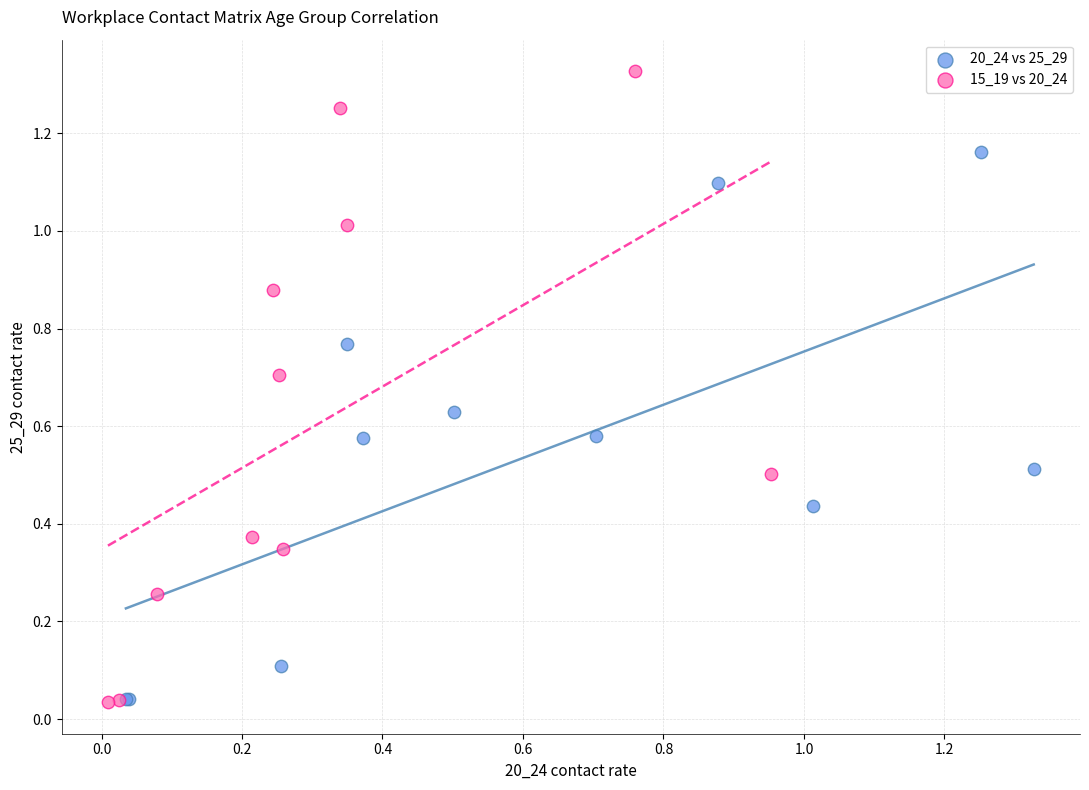

Which series has the largest Y range (max minus min)?

15_19 vs 20_24